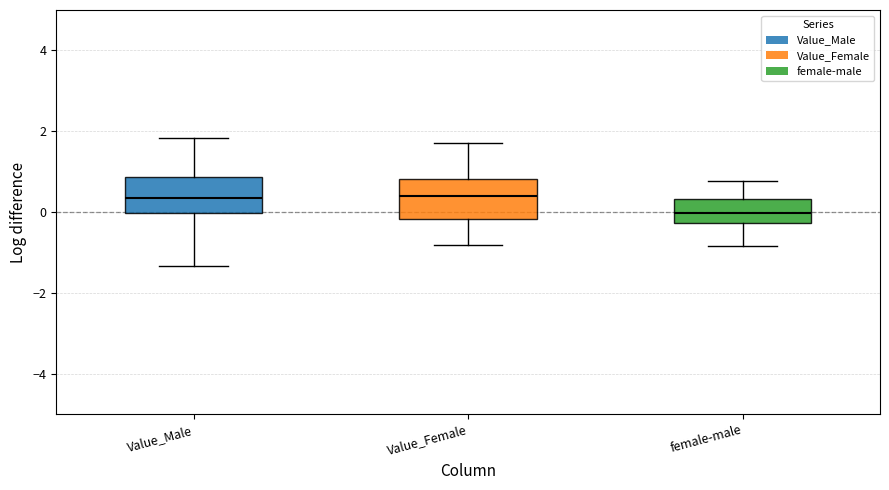

Reading left to right, transcribe this box plot: for each box, give where its median line is, the range the box spans, and where its two whiskers end, as read against the y-axis. The values are not printed on the chart, so give them approximately, as read against the axis.

Value_Male: median 0.4, box 0.0 to 0.8, whiskers -1.4 to 1.8
Value_Female: median 0.4, box -0.2 to 0.8, whiskers -0.8 to 1.6
female-male: median 0.0, box -0.2 to 0.4, whiskers -0.8 to 0.8